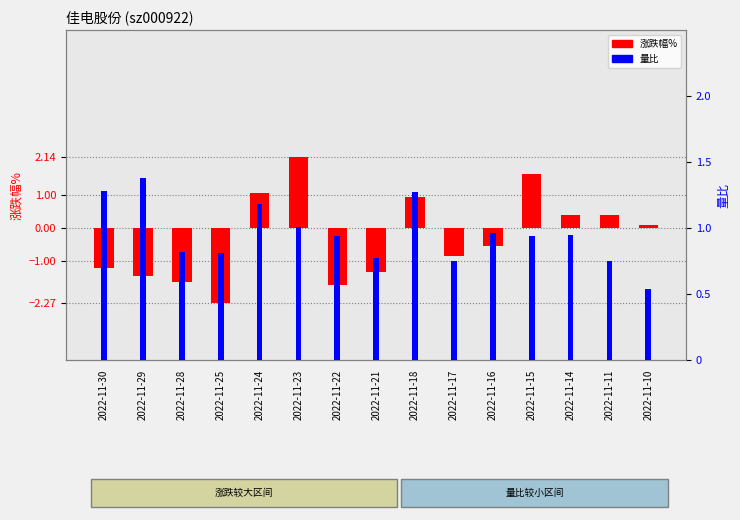

Between 2022-11-15 and 2022-11-29, which is larger?

2022-11-15